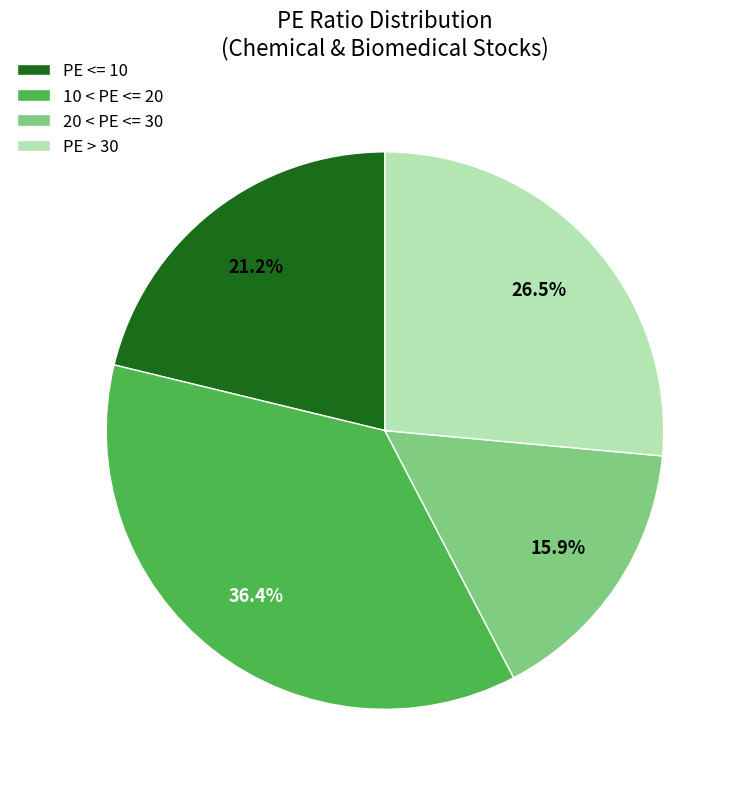

Between PE > 30 and 20 < PE <= 30, which is larger?

PE > 30